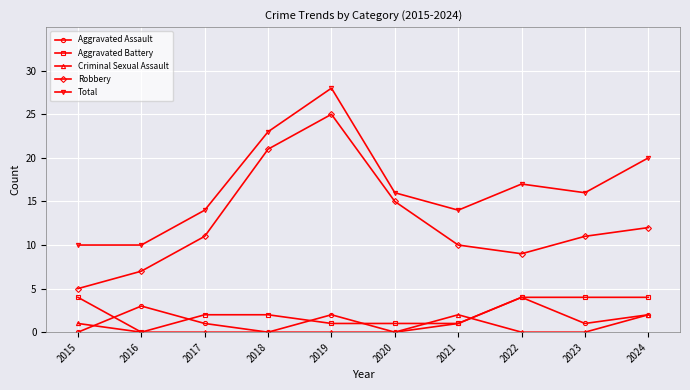

Which category has the highest value across all series?

2019